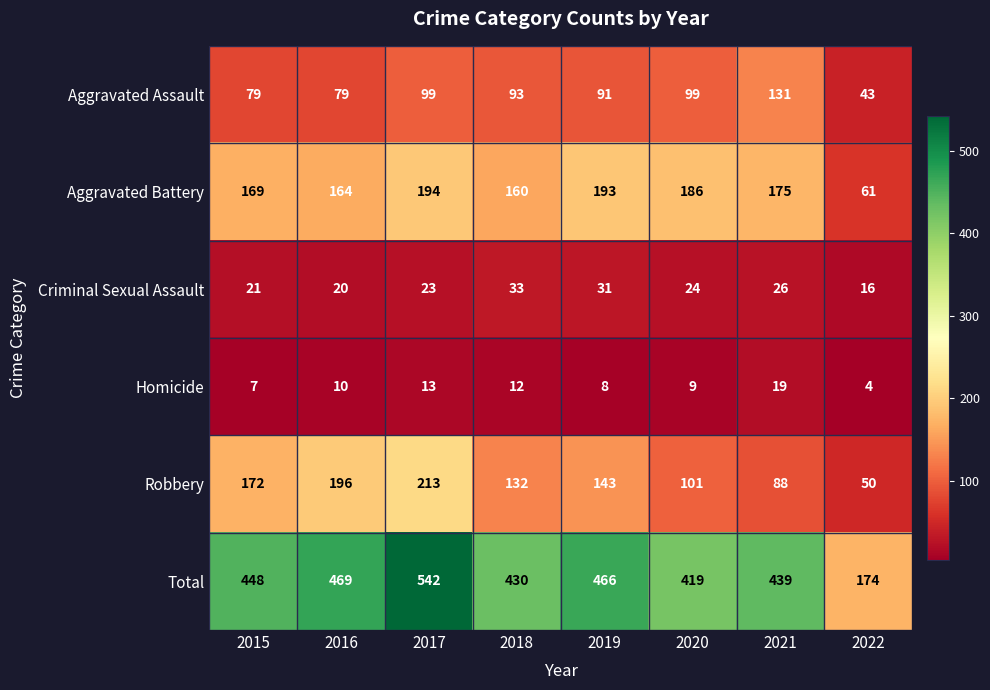

What is the difference between the highest and lowest values at 2021?

420